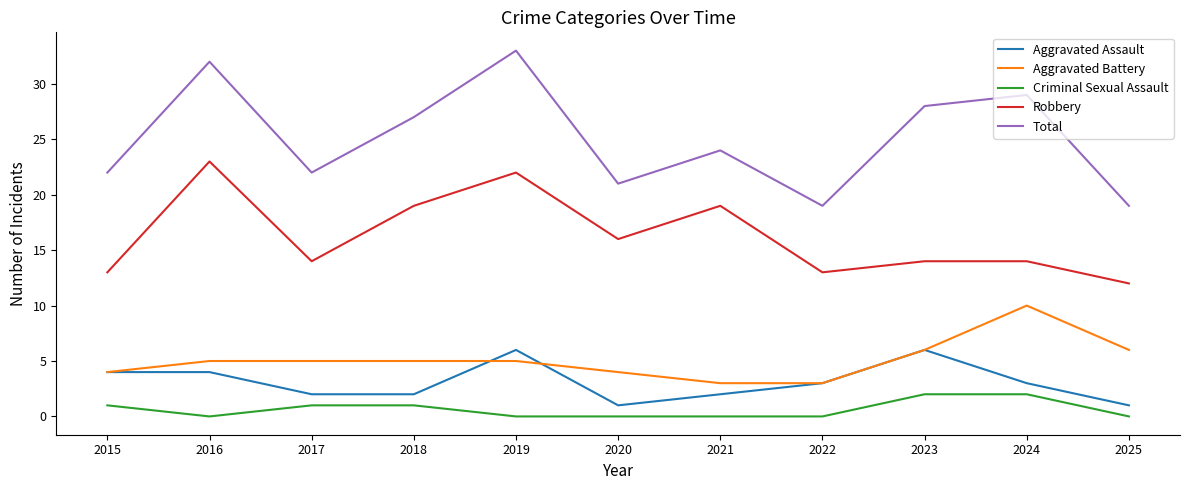

True or false: Total and Criminal Sexual Assault cross at least once.

False